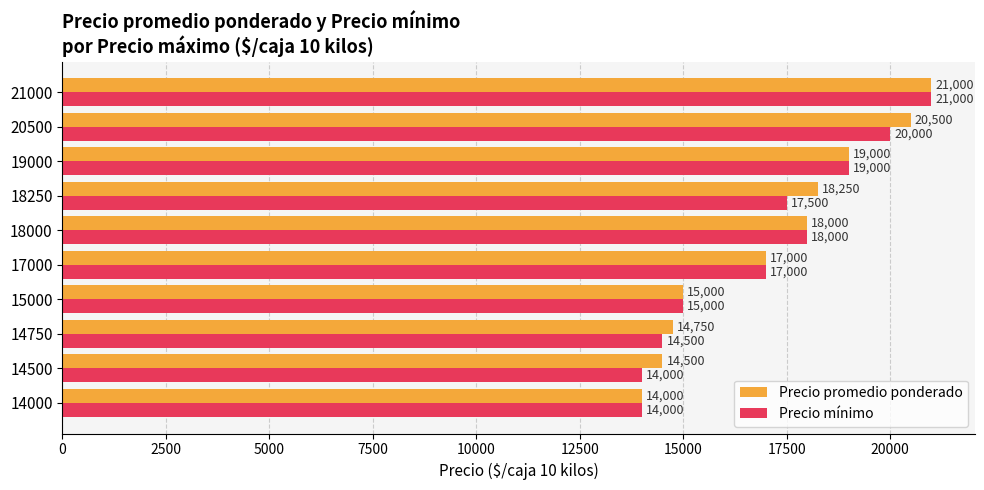

Is the value of Precio promedio ponderado at 15000 greater than the value of Precio mínimo at 14500?

Yes